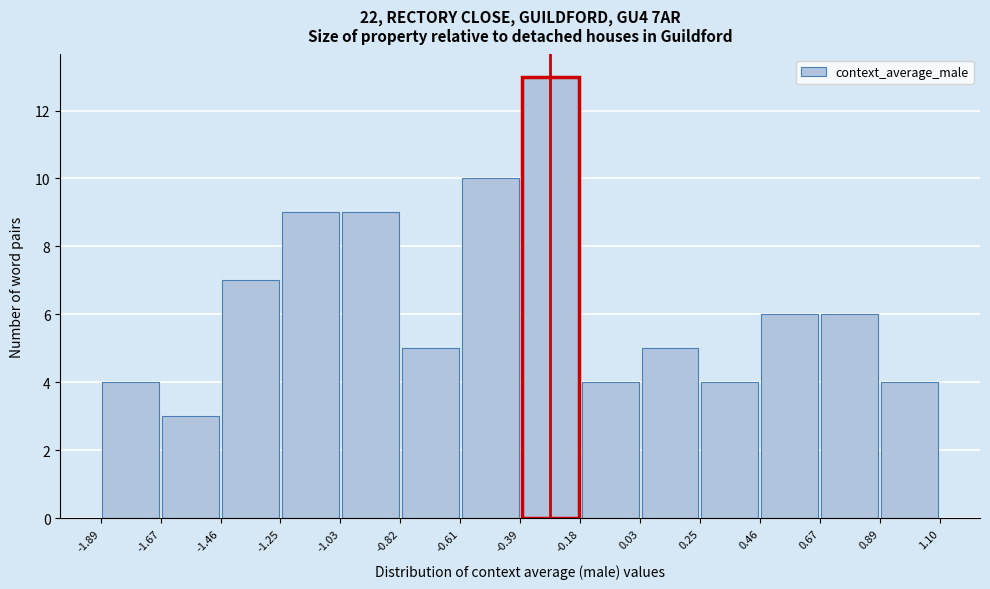

Reading left to right, transcribe this chart: for each bar, give the range it covers on the x-axis and its height. The values are not printed on the chart, so give them approximately, as read against the axis.

-1.89 to -1.67: 4
-1.67 to -1.46: 3
-1.46 to -1.25: 7
-1.25 to -1.03: 9
-1.03 to -0.82: 9
-0.82 to -0.61: 5
-0.61 to -0.39: 10
-0.39 to -0.18: 13
-0.18 to 0.03: 4
0.03 to 0.25: 5
0.25 to 0.46: 4
0.46 to 0.67: 6
0.67 to 0.89: 6
0.89 to 1.10: 4